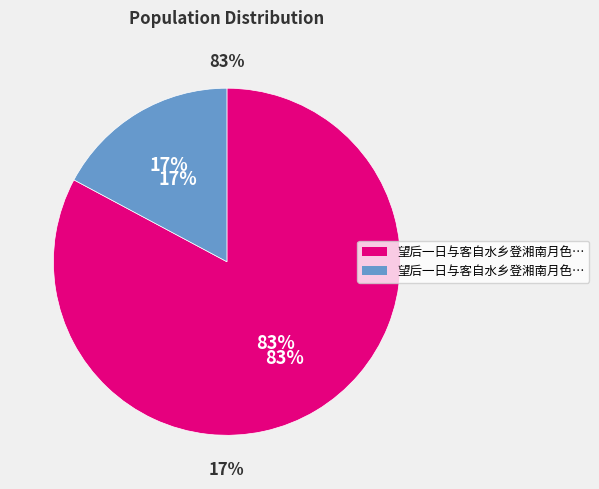

What is the change in value from 望后一日与客自水乡登湘南月色佳甚翌日用乡字韵简游诚之 to 望后一日与客自水乡登湘南月色佳甚翌日用乡?

-713757